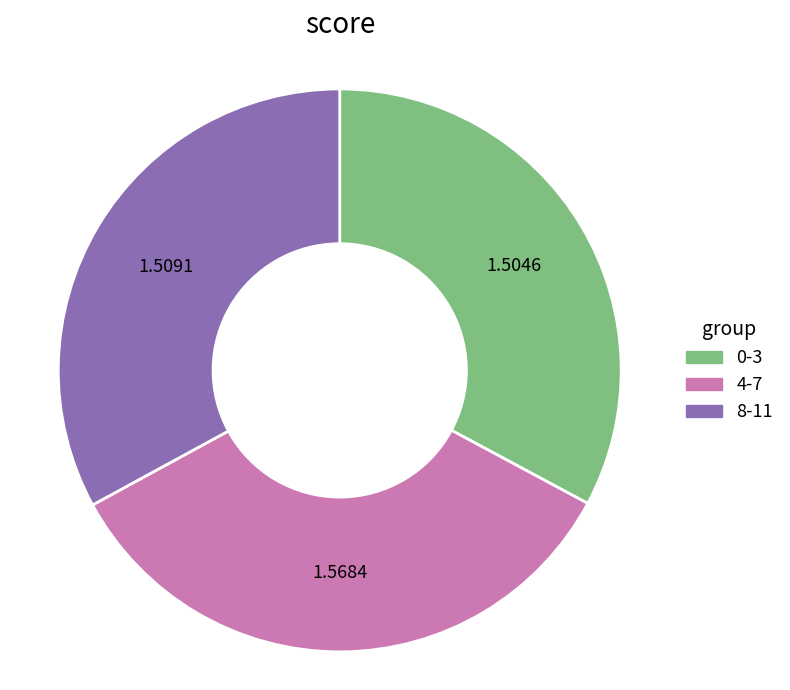

Is there any slice that represents more than half of the pie?

No